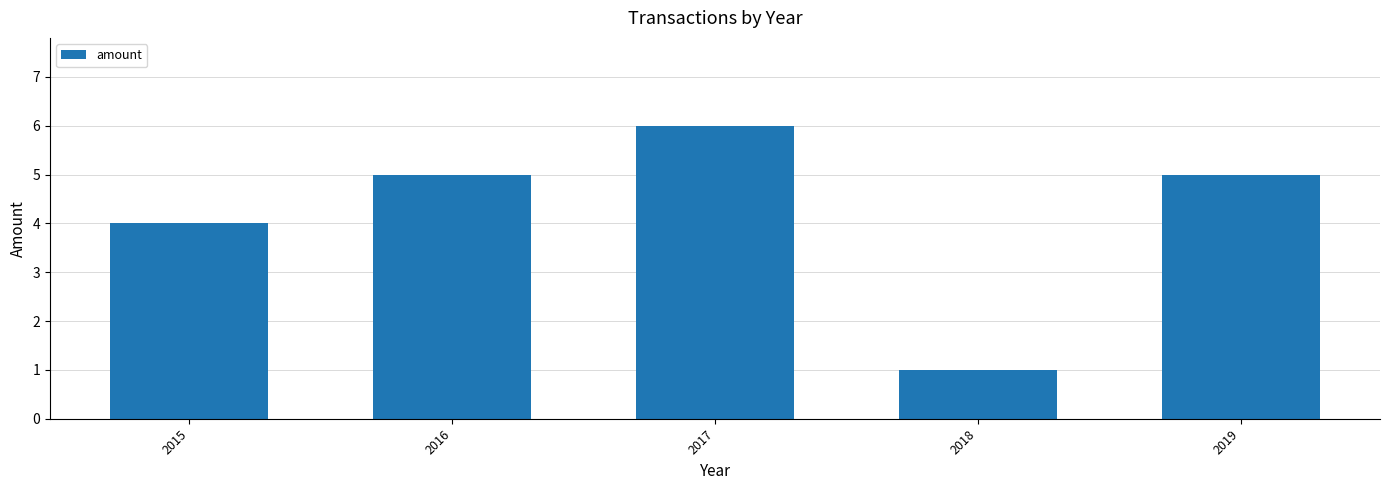

Count the number of categories in the chart.

5